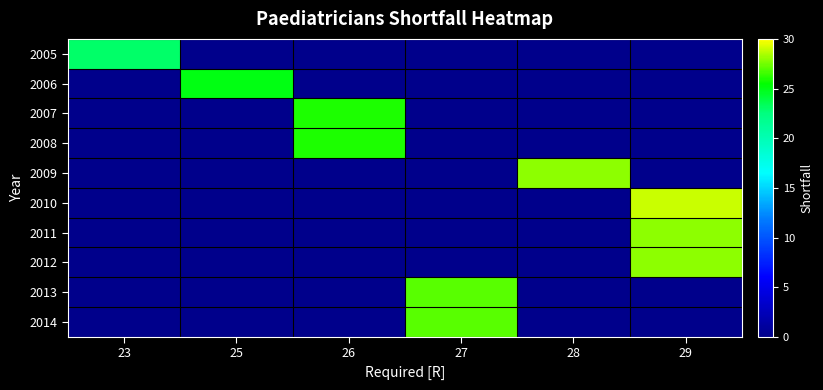

At how many categories does at least one series exceed 19?

6